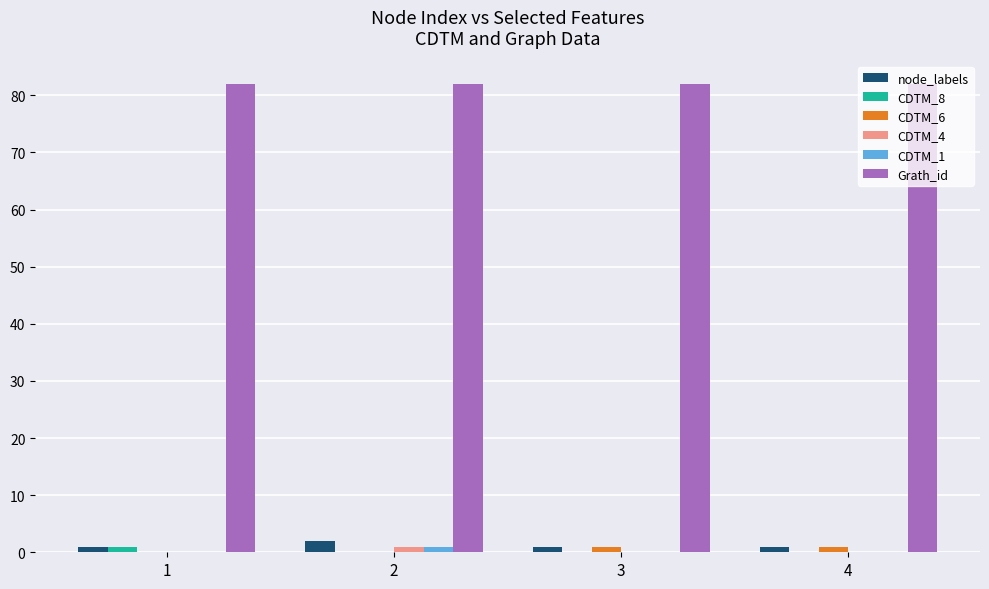

What is the greatest value displayed?

82